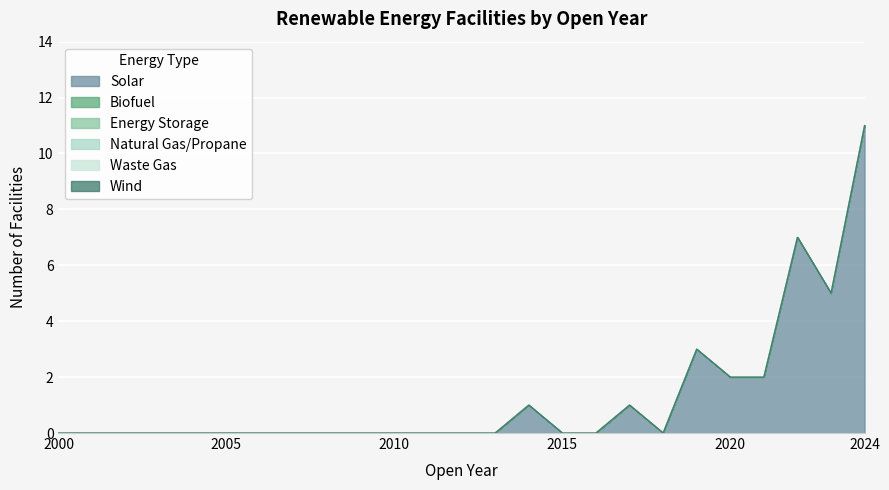

True or false: Solar and Waste Gas intersect in this chart.

False